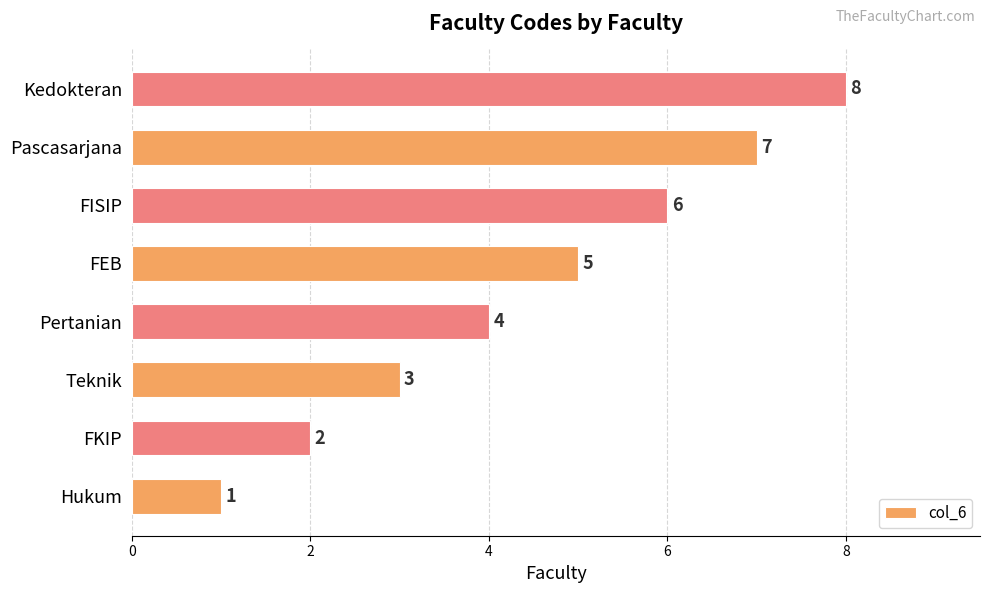

The chart shows a value of 3 at FKIP. True or false?

False